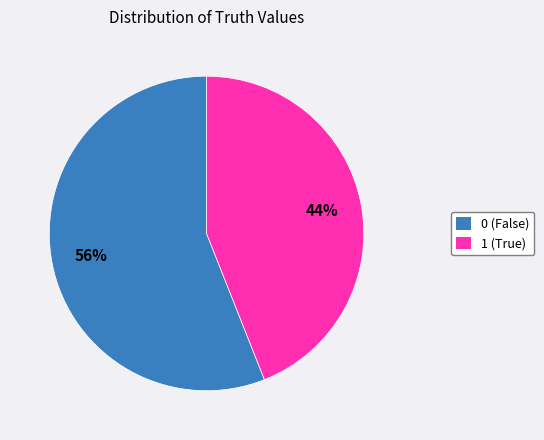

Count the number of slices in the pie.

2